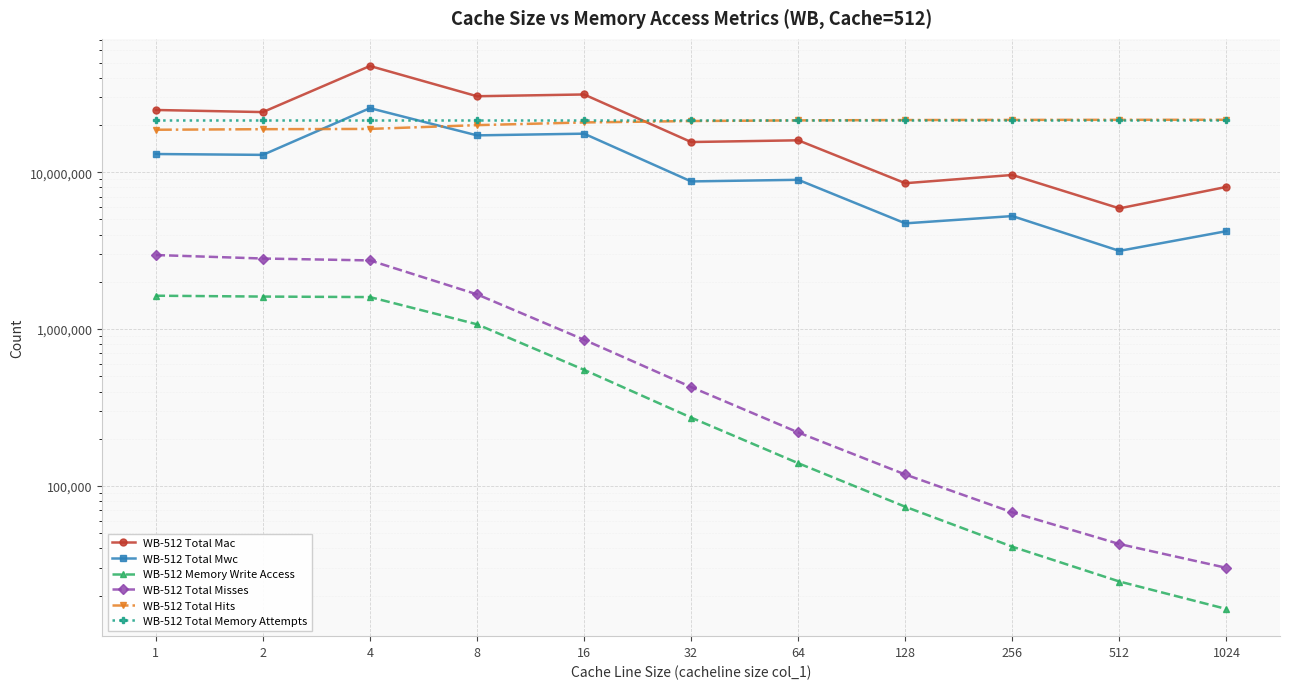

List the series in order of their peak value, lowest first.

WB-512 Memory Write Access, WB-512 Total Misses, WB-512 Total Hits, WB-512 Total Memory Attempts, WB-512 Total Mwc, WB-512 Total Mac